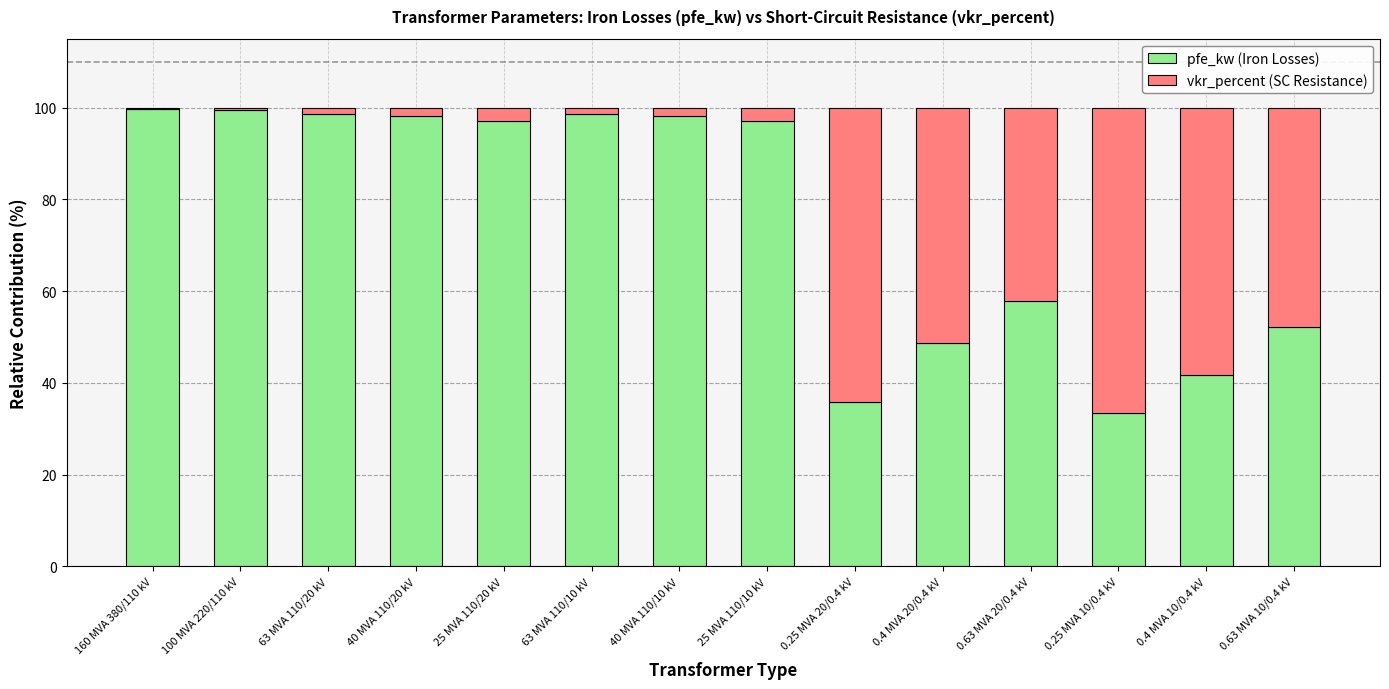

True or false: pfe_kw (Iron Losses) has a value of 99.6 at 160 MVA 380/110 kV.

True